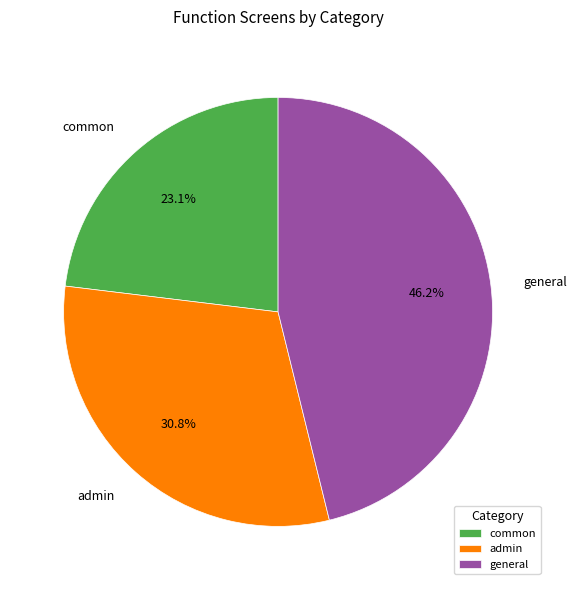

Which slice is the smallest?

common